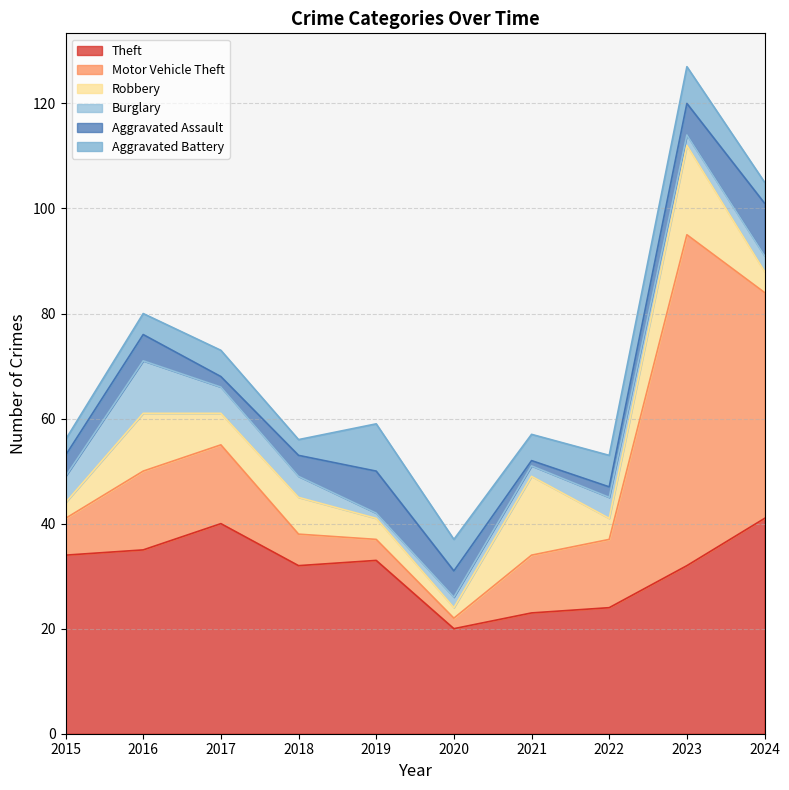

Between 2016 and 2024, which series saw the biggest shift?

Motor Vehicle Theft